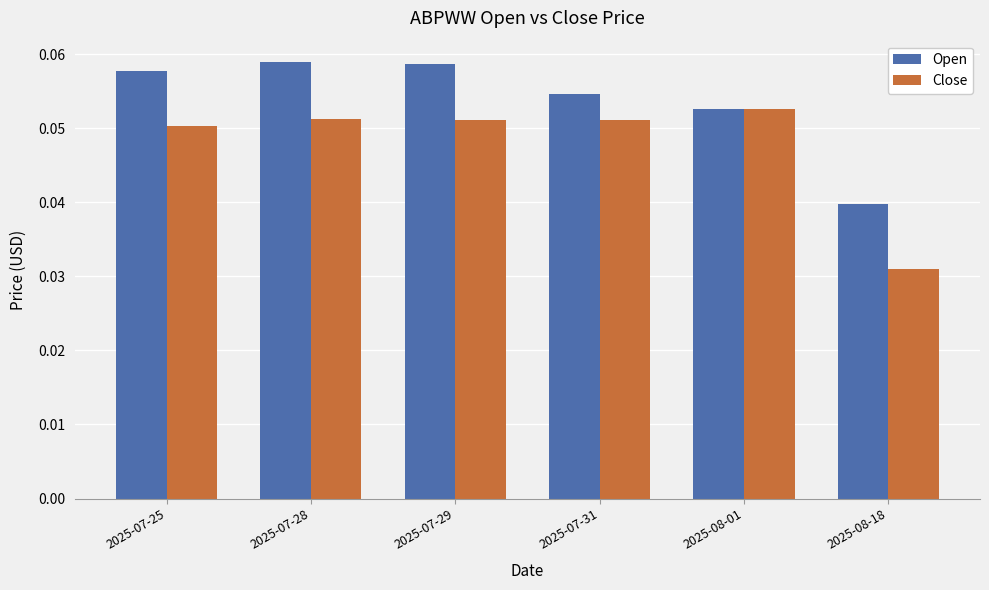

How many Close values are between 0 and 1?

6